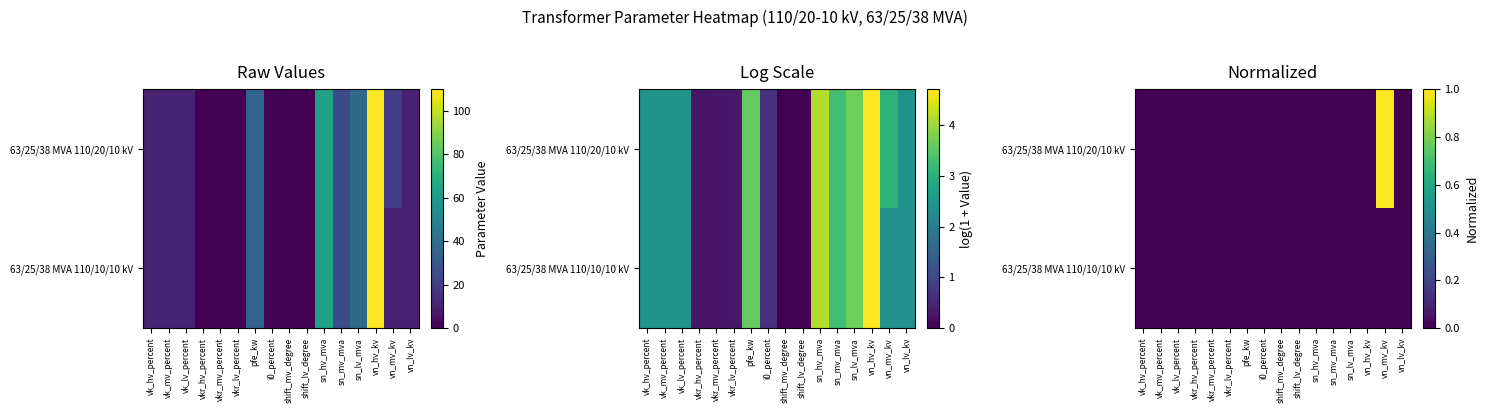

At which label is 63/25/38 MVA 110/10/10 kV closest to 0?

vk_hv_percent